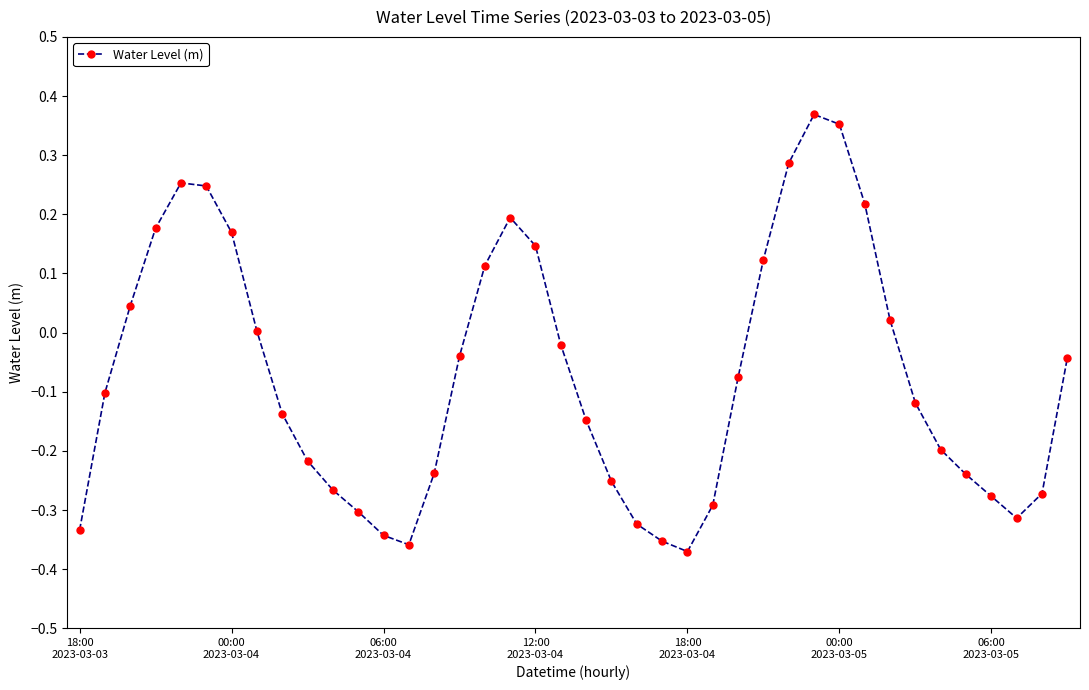

What is the sum of all values?

-2.9